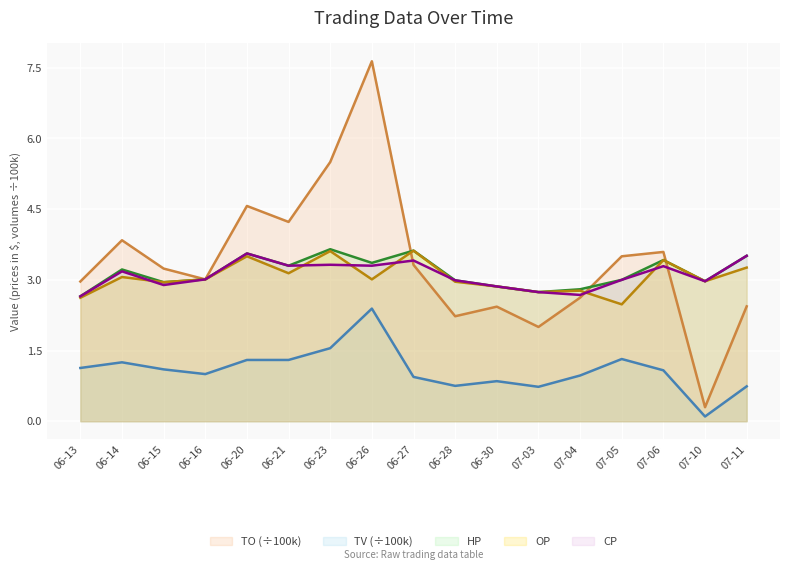

Is it true that HP equals 4.9 at 07-06?

False